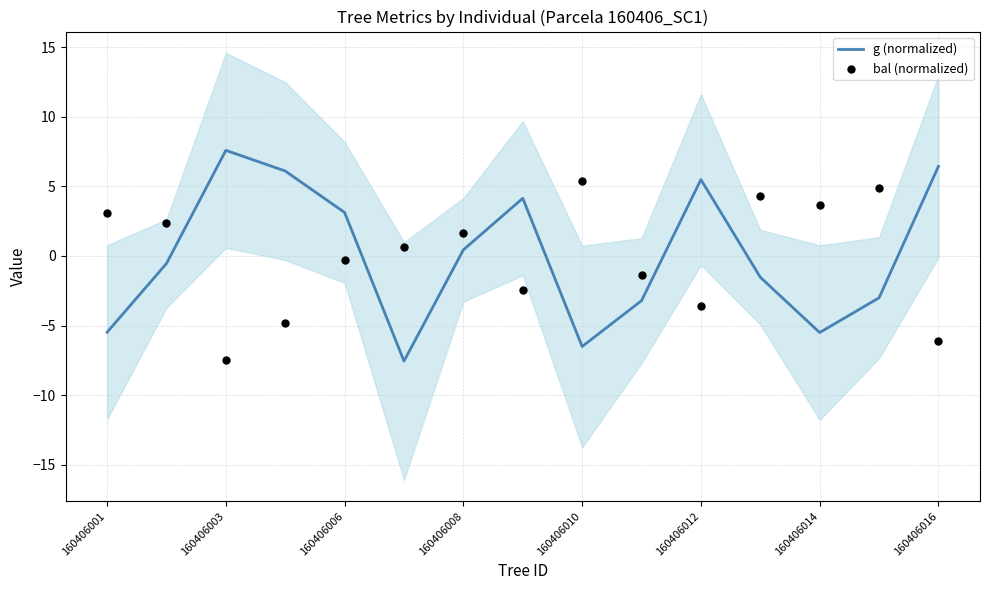

At which label does g (normalized) first exceed 0?

160406003